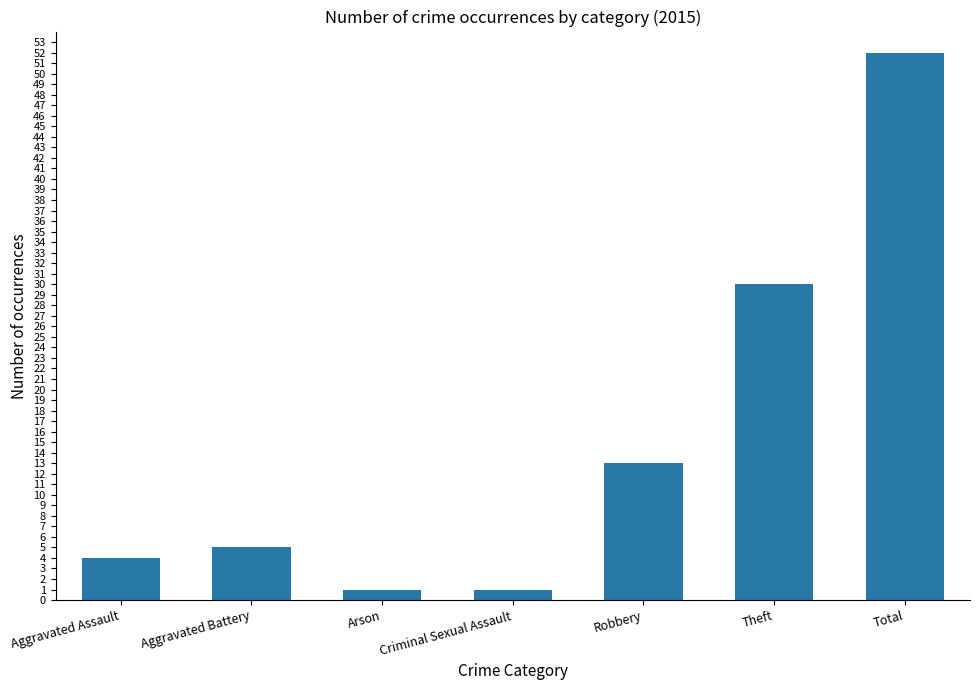

How many series are shown in this chart?

1